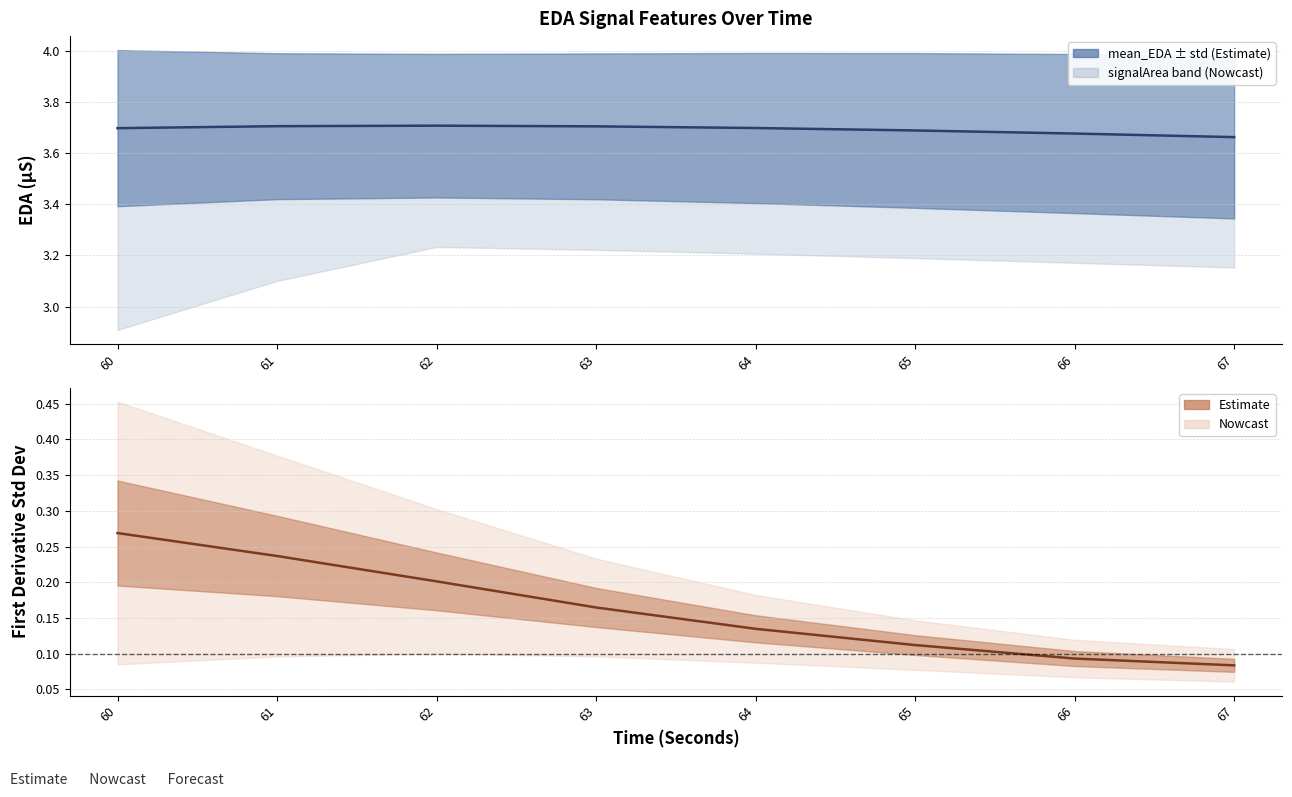

True or false: firstDerivativeStdDev_EDA and mean_EDA cross at least once.

False